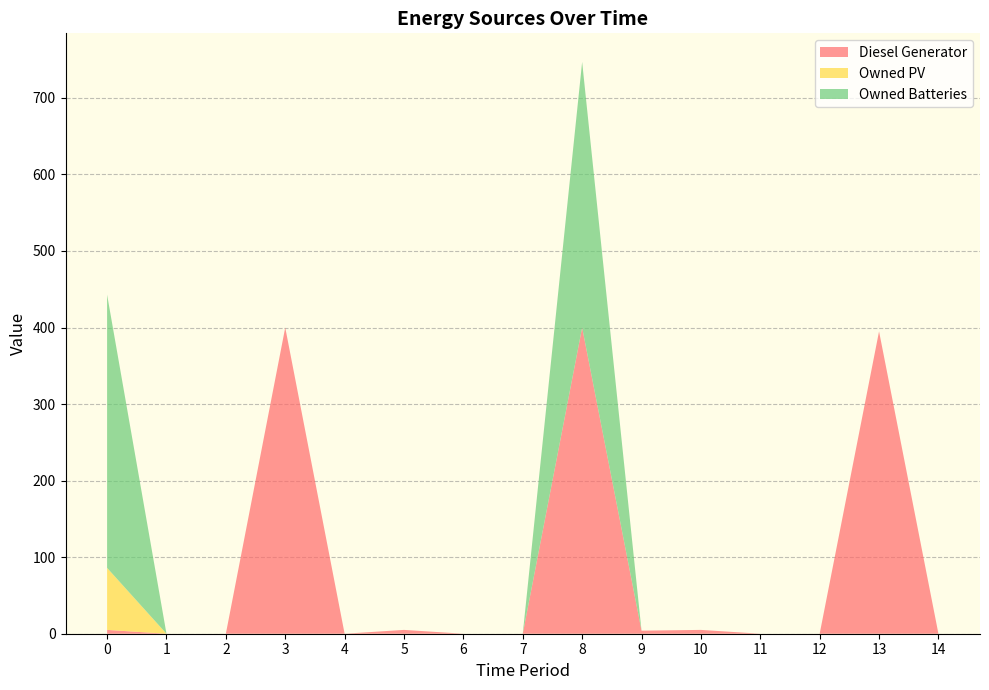

Reading right to left, transcribe all the data shown in this chart.

Diesel Generator: 14=0	13=395	12=0	11=0	10=5	9=4	8=400	7=0	6=0	5=5	4=0	3=400	2=0	1=0	0=5
Owned PV: 14=0	13=0	12=0	11=0	10=0	9=0	8=0	7=0	6=0	5=0	4=0	3=0	2=0	1=0	0=81
Owned Batteries: 14=0	13=0	12=0	11=0	10=0	9=0	8=347	7=0	6=0	5=0	4=0	3=0	2=0	1=0	0=357